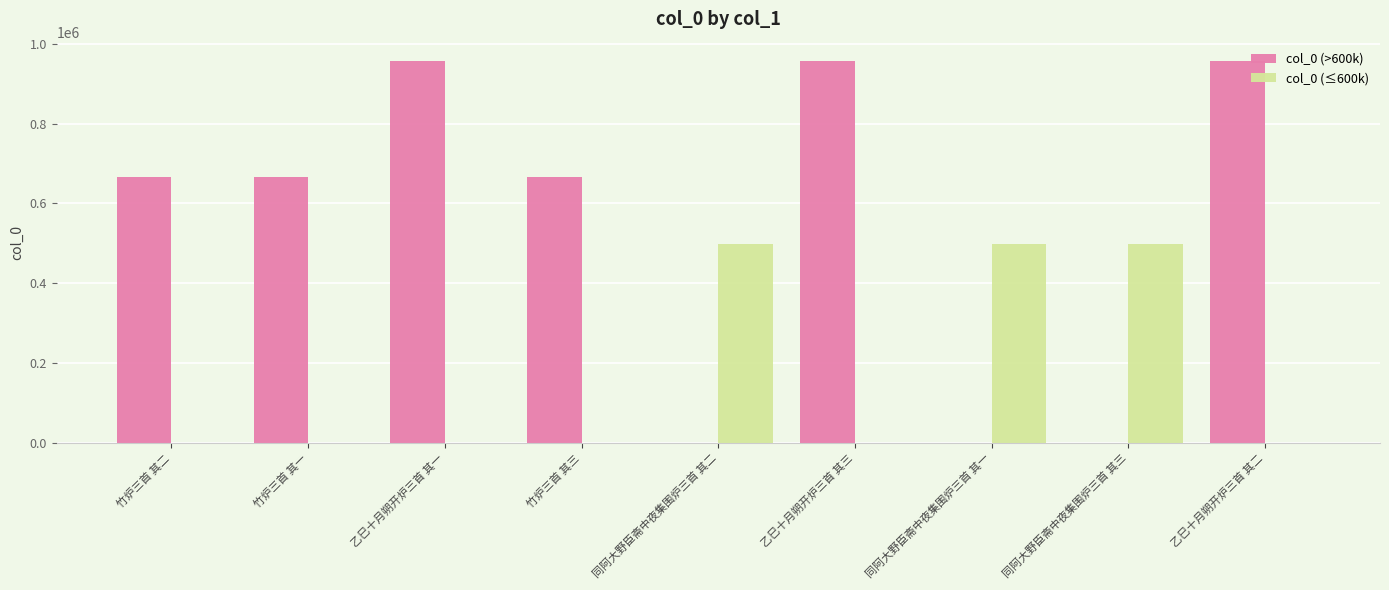

What is the total value across all series at 竹炉三首 其二?

667273